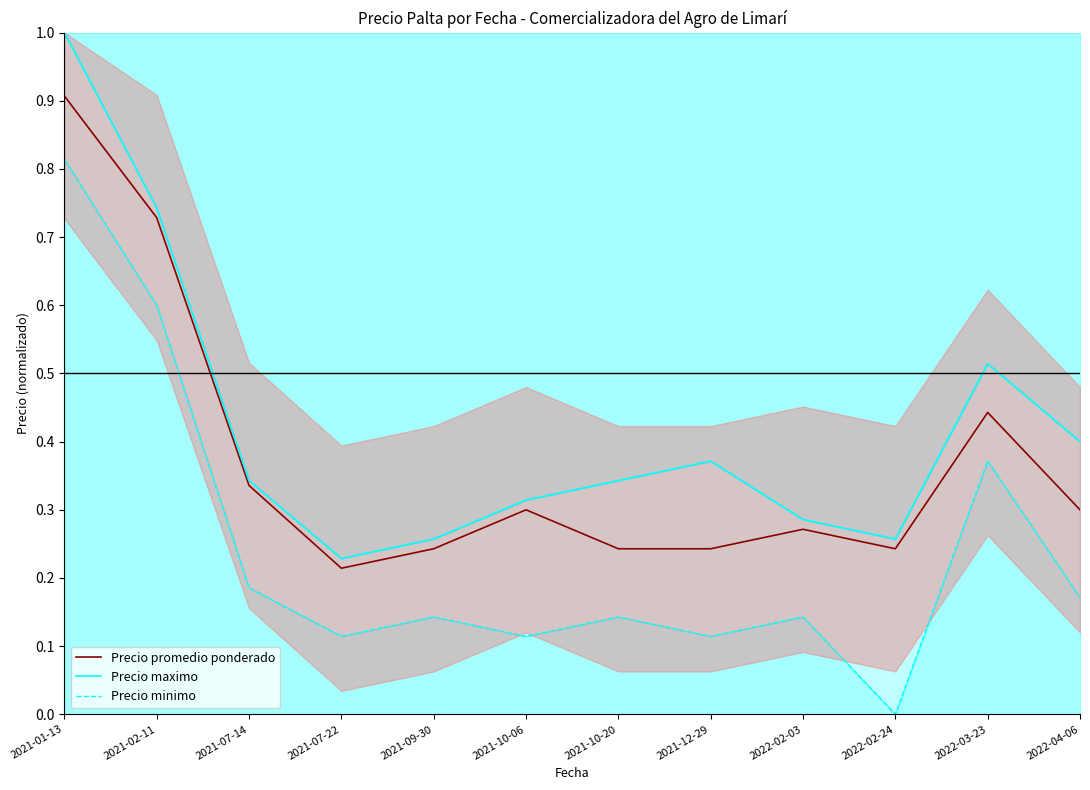

Which label corresponds to the largest value in the chart?

2021-01-13